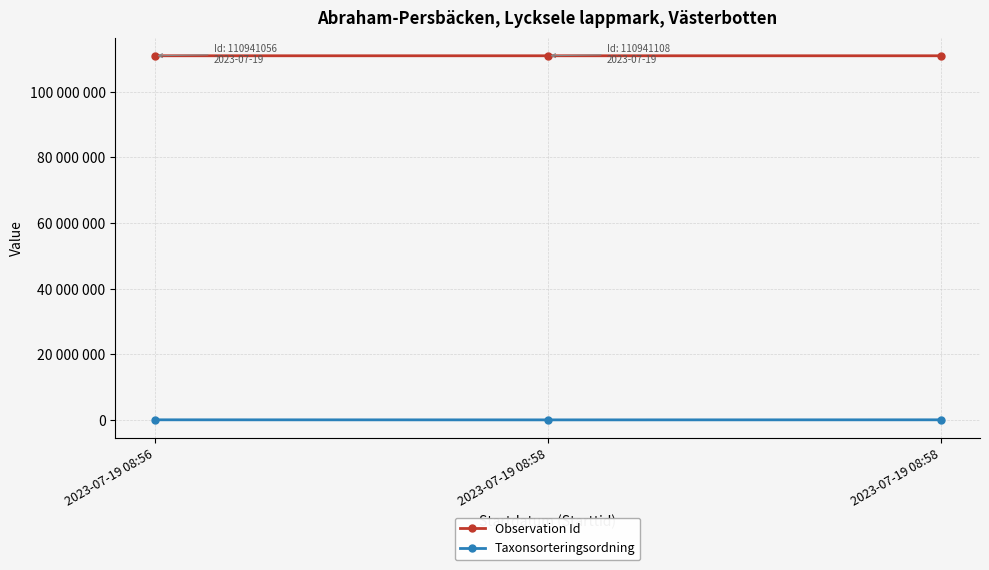

What are all the series names shown in the legend?

Observation Id, Taxonsorteringsordning